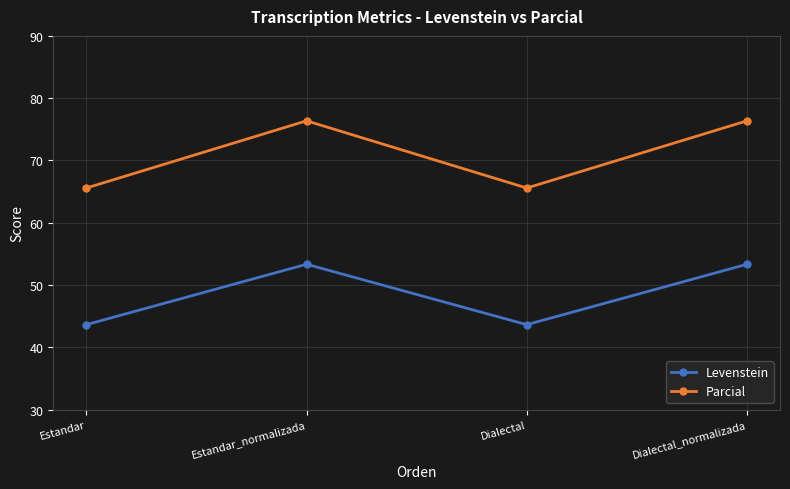

What is the label of the 3rd point from the left?

Dialectal